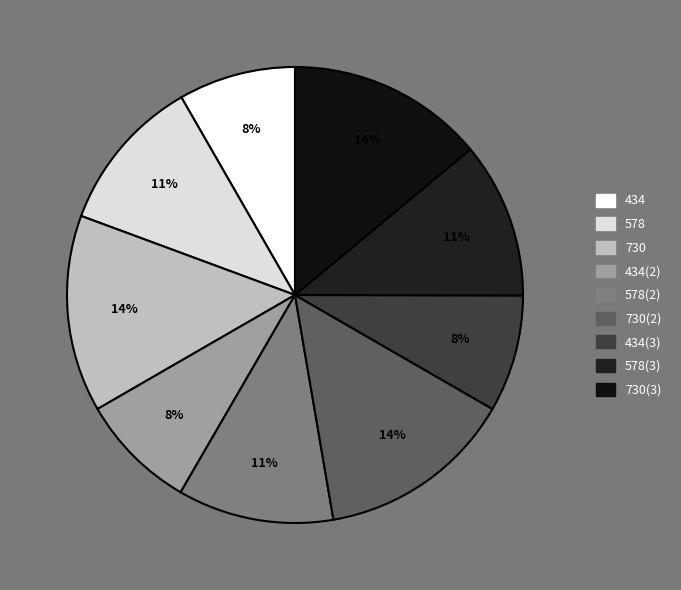

To the nearest percent, what is the difference between the largest and smallest slice percentages?

6%